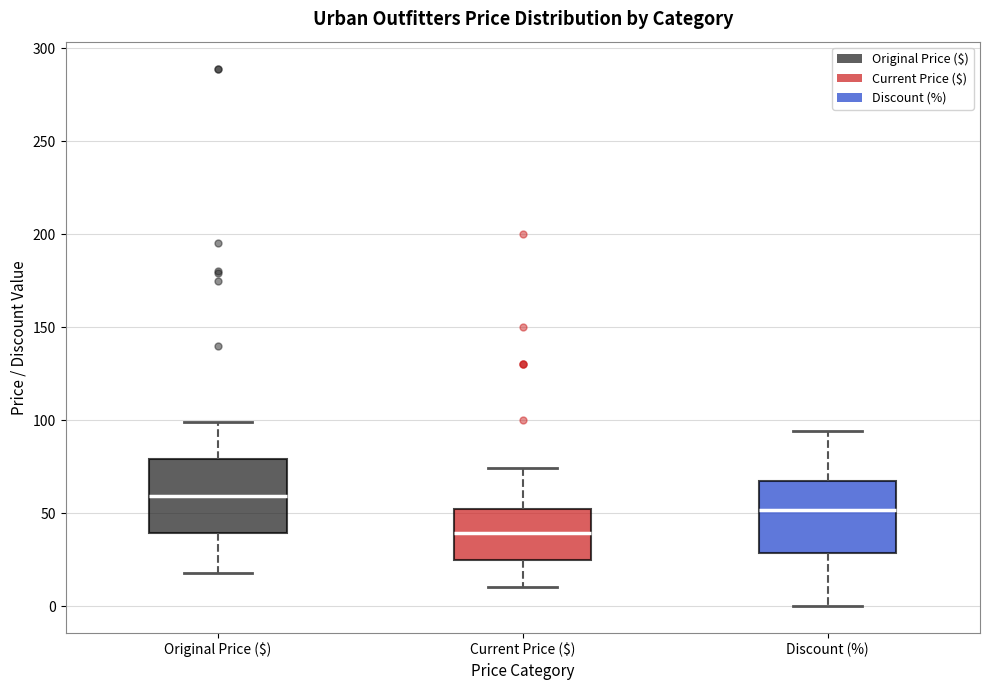

Reading left to right, transcribe this box plot: for each box, give where its median line is, the range the box spans, and where its two whiskers end, as read against the y-axis. The values are not printed on the chart, so give them approximately, as read against the axis.

Original Price ($): median 60, box 40 to 80, whiskers 20 to 100
Current Price ($): median 40, box 25 to 50, whiskers 10 to 75
Discount (%): median 50, box 30 to 65, whiskers 0 to 95